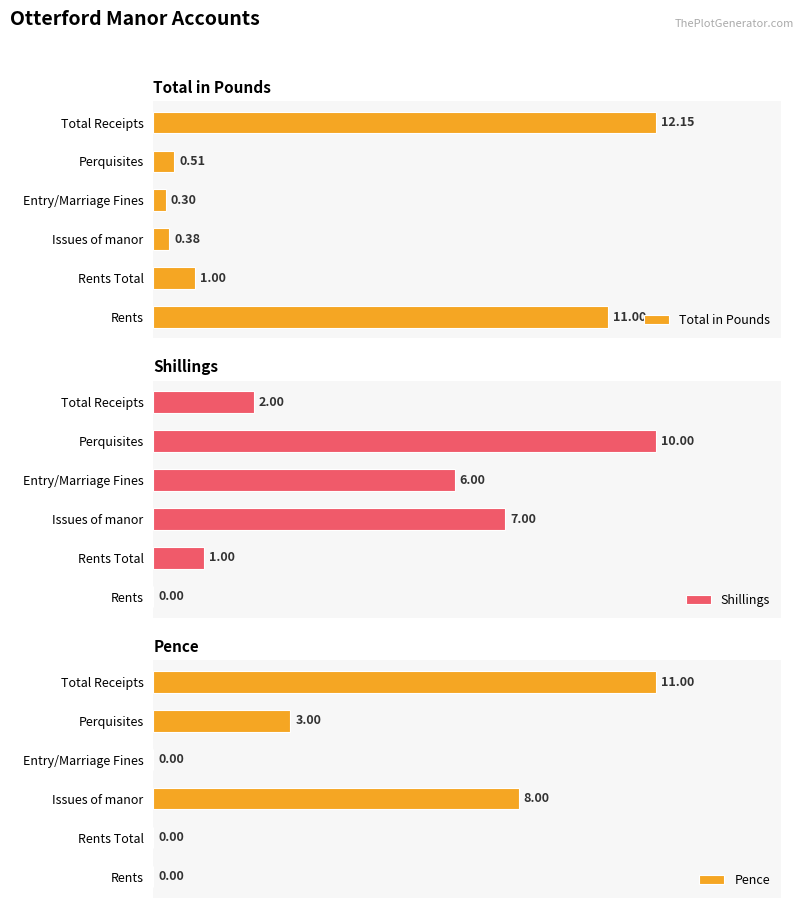

Reading left to right, extract all data points from this chart.

Total in Pounds: 11.0	1.0	0.4	0.3	0.5	12.2
Shillings: 0.0	1.0	7.0	6.0	10.0	2.0
Pence: 0.0	0.0	8.0	0.0	3.0	11.0